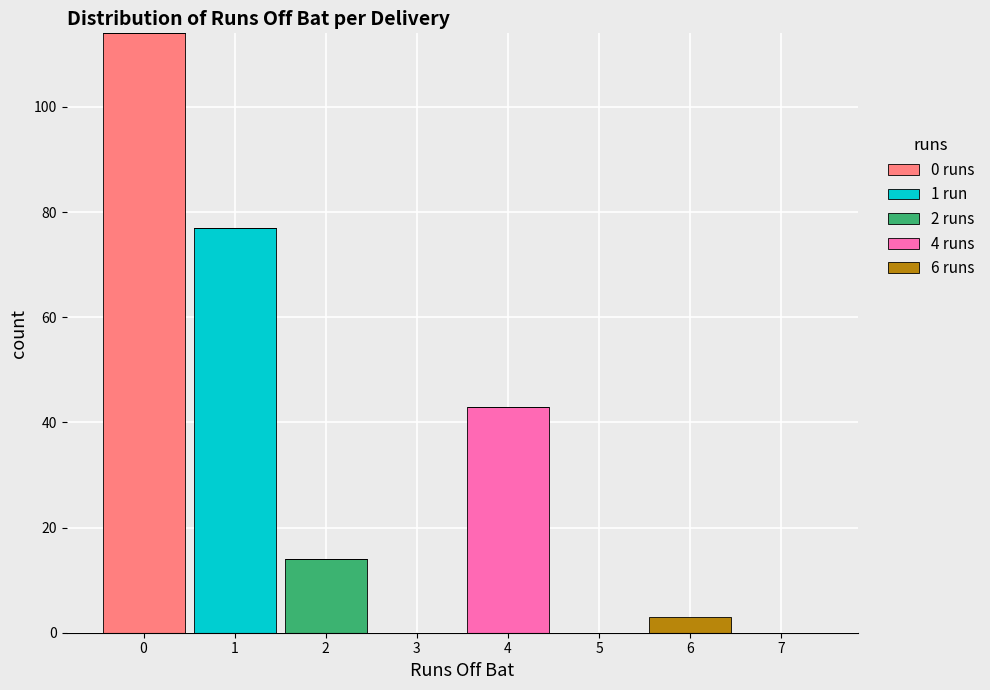

What is the total height of the stacked bar covering 5.5 to 6.5 on the x-axis? The values are not printed on the chart, so give them approximately, as read against the axis.

4